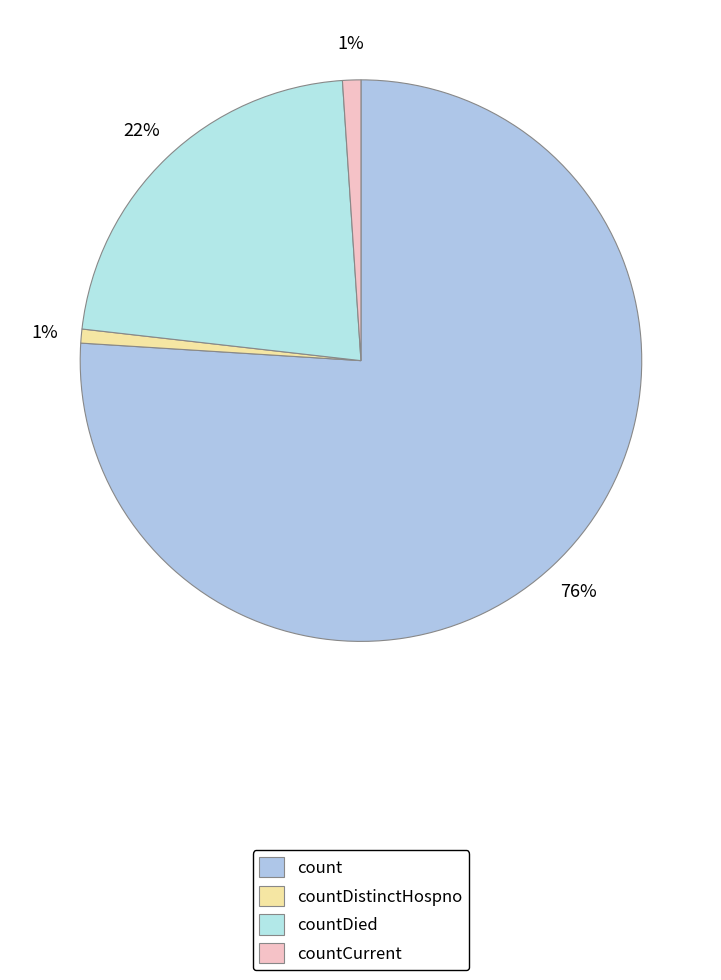

What is the smallest slice in the pie chart?

countDistinctHospno